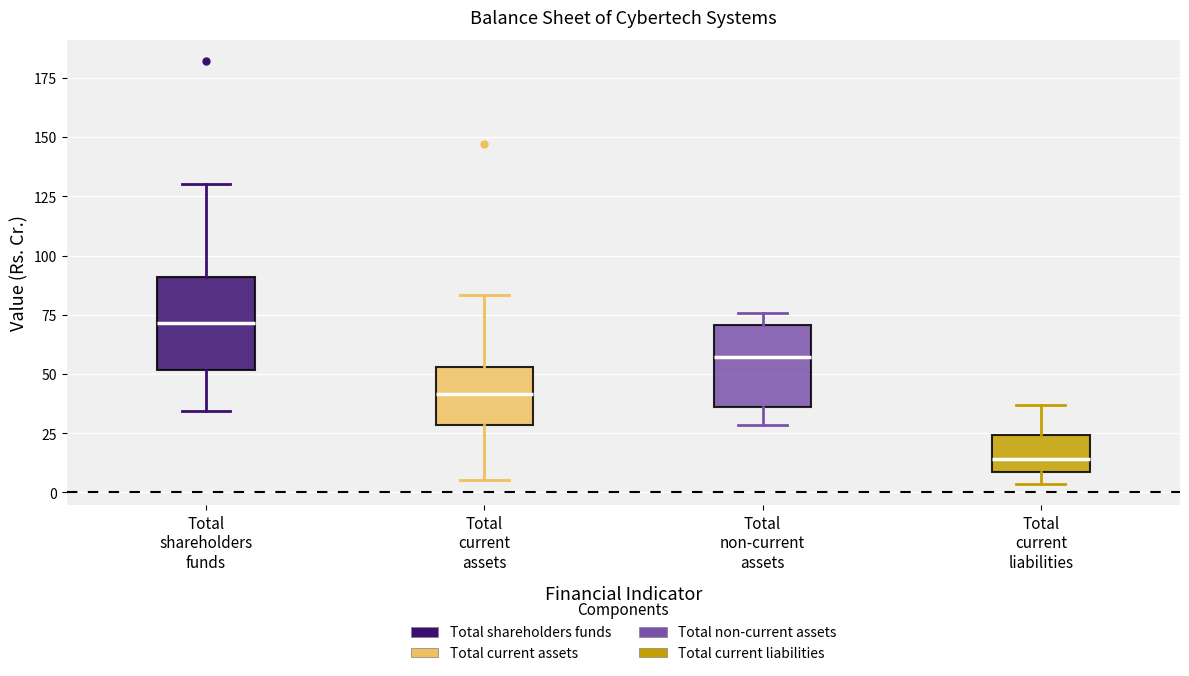

Which box has the highest median line?

Total shareholders funds